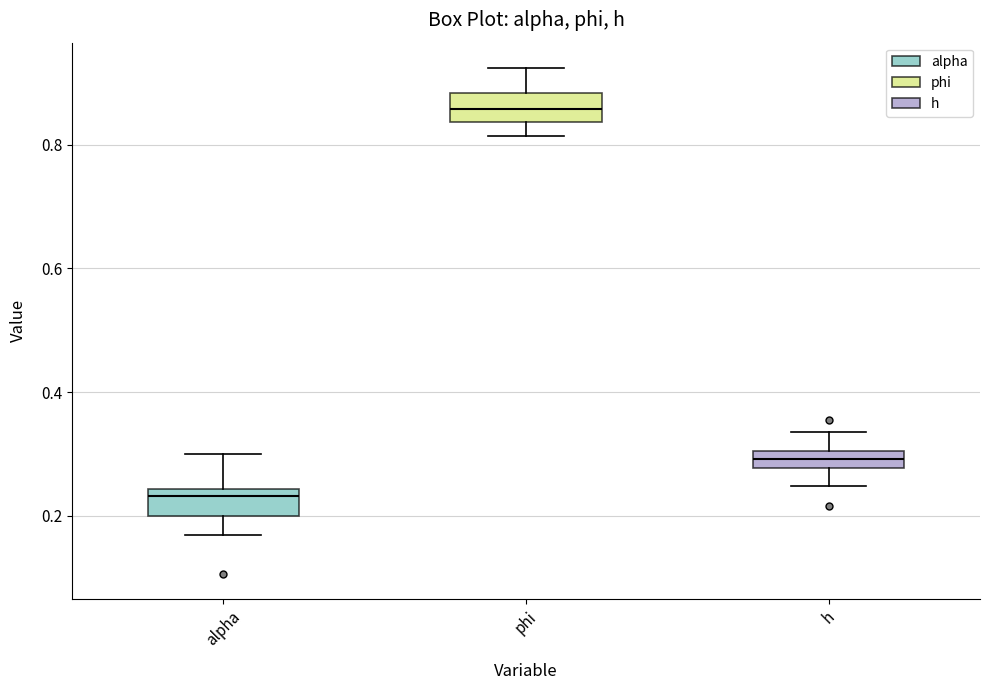

Where does the upper whisker of the box for phi end on the y-axis? The values are not printed on the chart, so give them approximately, as read against the axis.

0.92